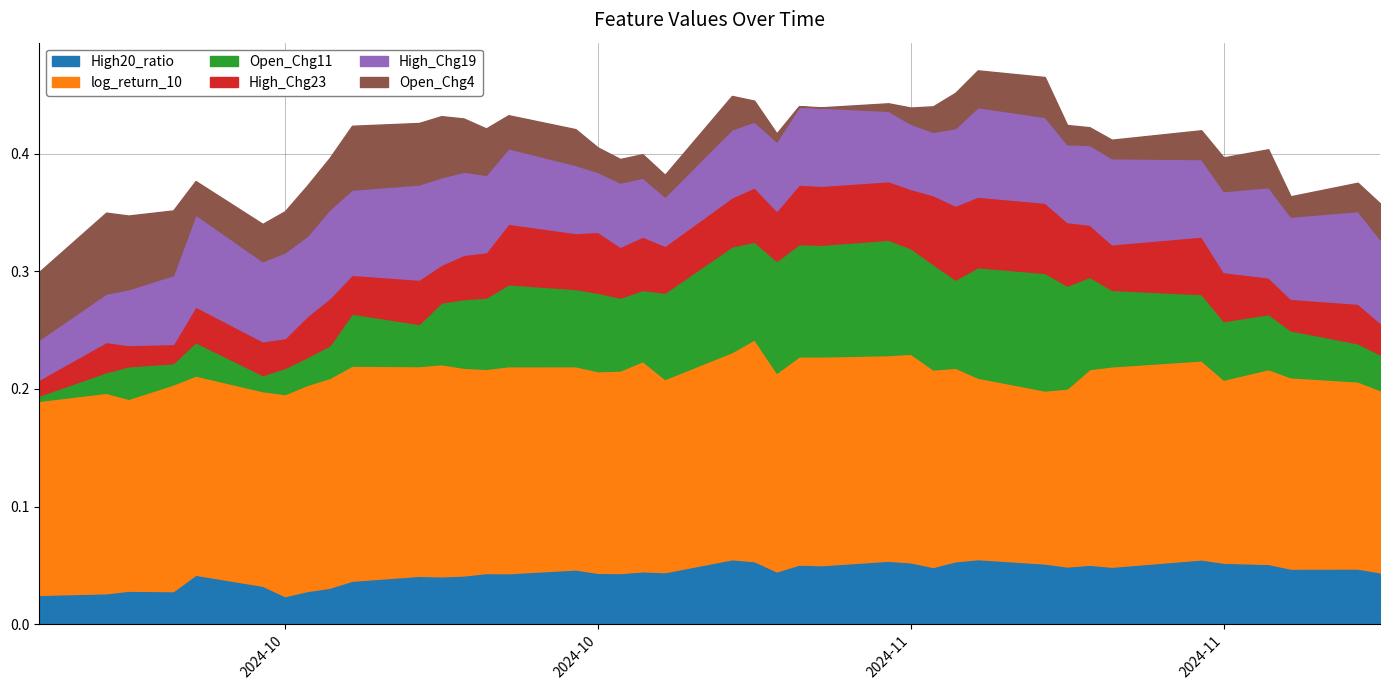

What is the sum of the High20_ratio values at 2024-10-08 and 2024-11-14?

0.1